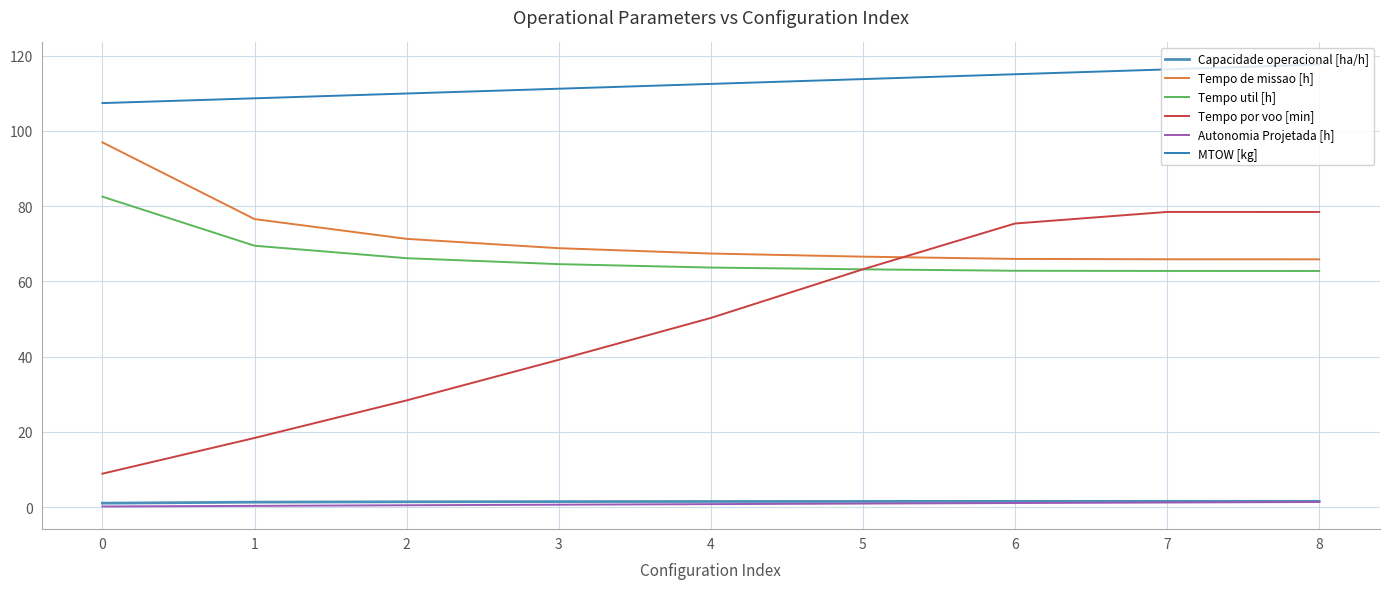

True or false: MTOW [kg] and Autonomia Projetada [h] intersect in this chart.

False